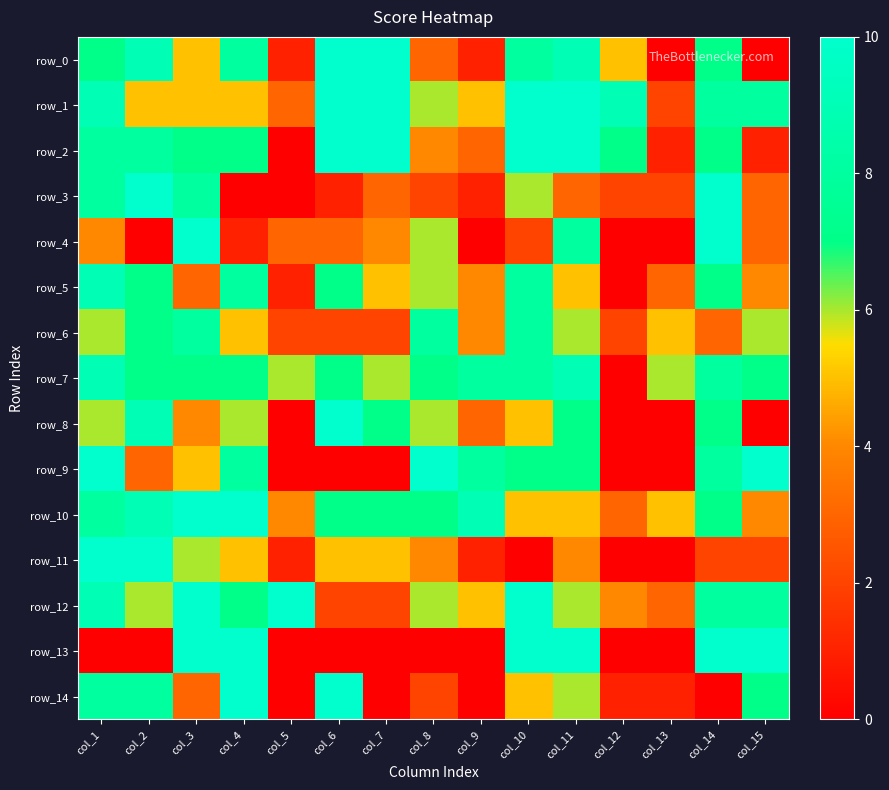

How many categories are shown in the chart?

15